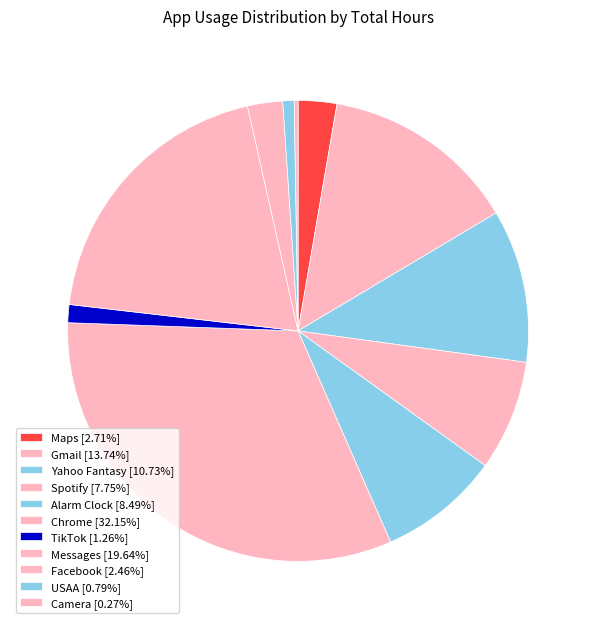

Rank the categories by value from lowest to highest.

Camera, USAA, TikTok, Facebook, Maps, Spotify, Alarm Clock, Yahoo Fantasy, Gmail, Messages, Chrome